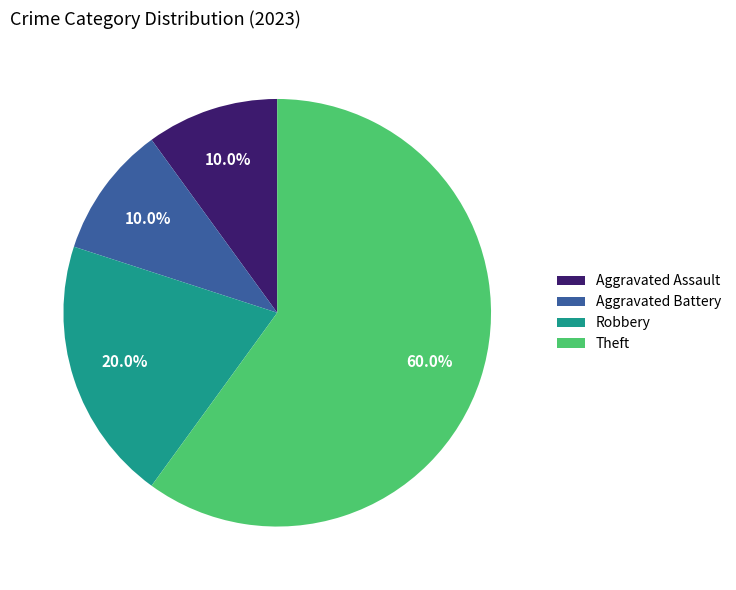

Approximately how many times larger is the value at Theft compared to Aggravated Assault?

6.0